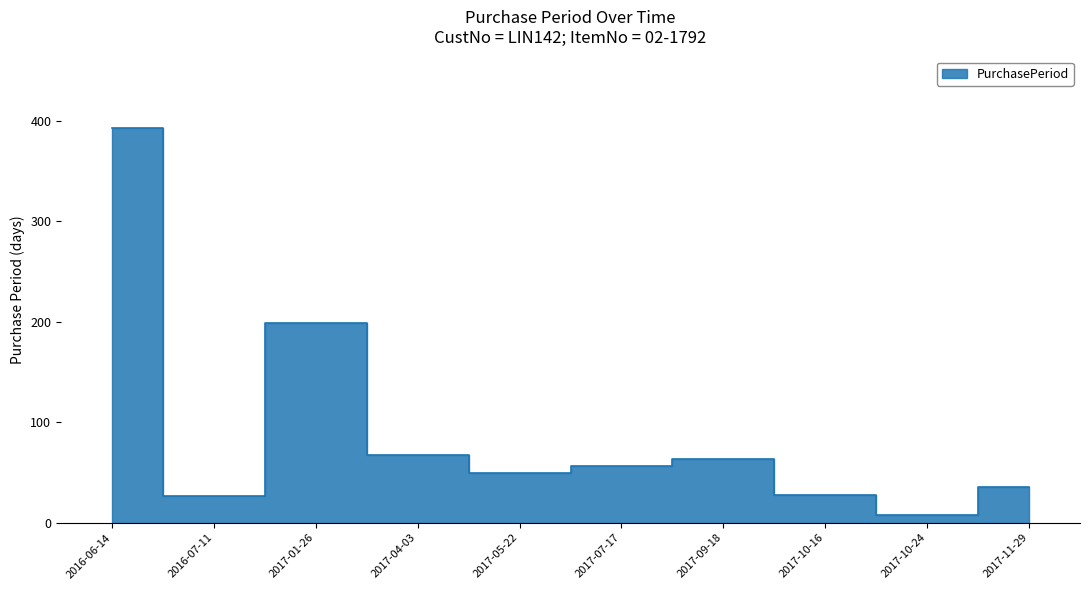

Where is the data nearest to the value 200?

2017-01-26